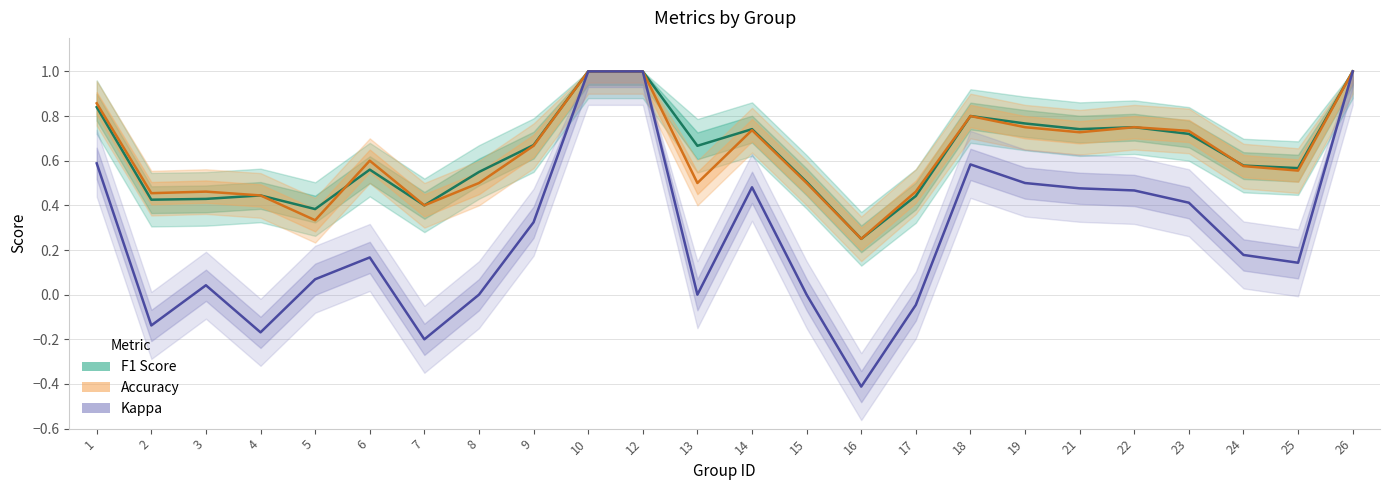

At how many categories does at least one series exceed 0?

24